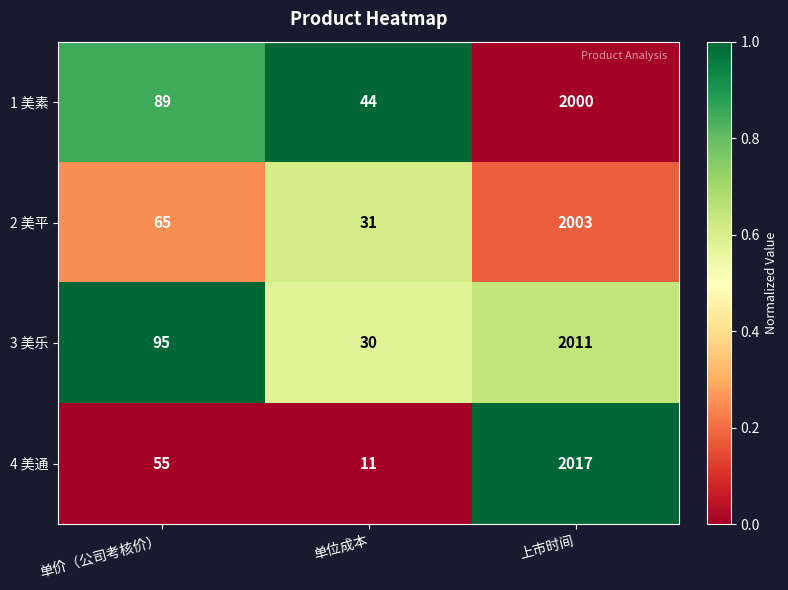

What is the difference between the maximum and second lowest values in the 1 美素 series?

1911